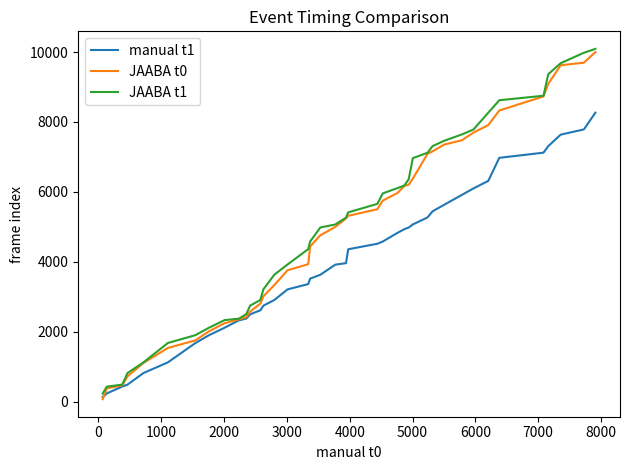

What is the greatest value displayed?

10092